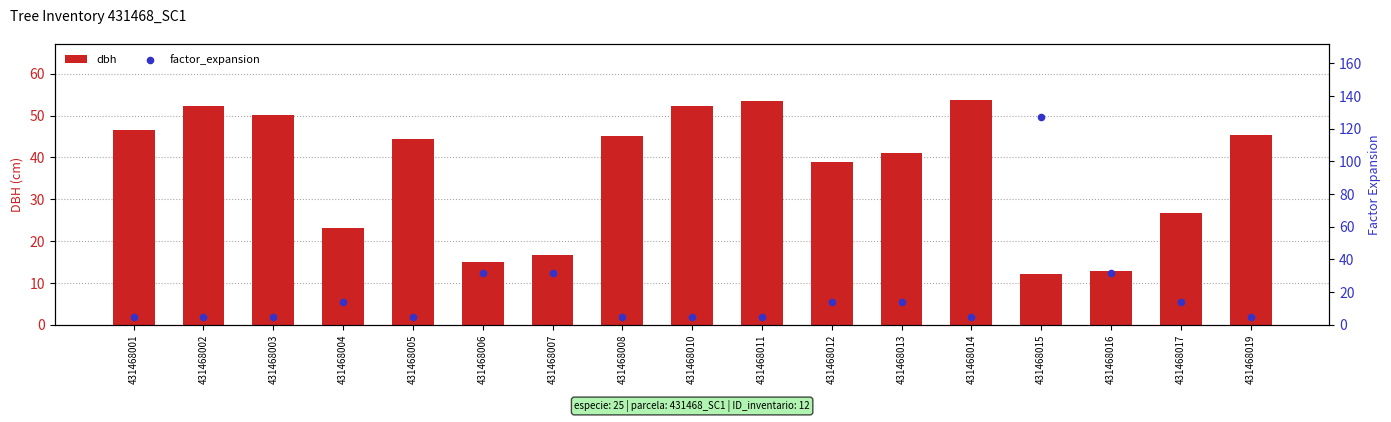

At how many categories does at least one series exceed 6?

17